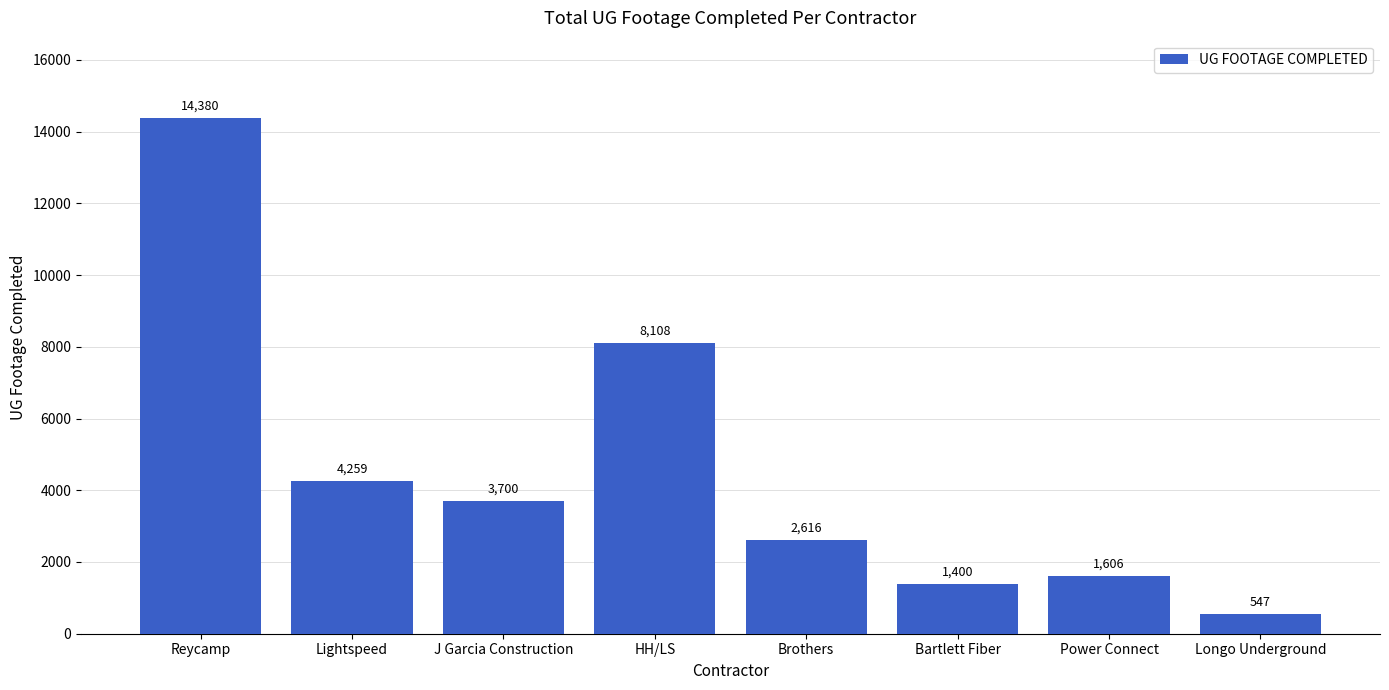

Are the bars horizontal?

No